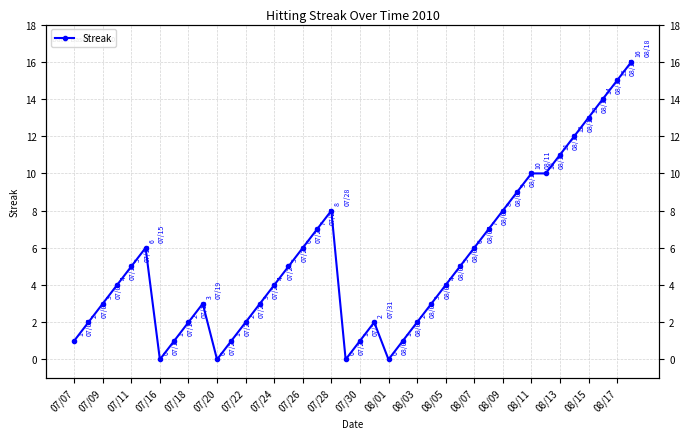

What is the sum of all values?

212